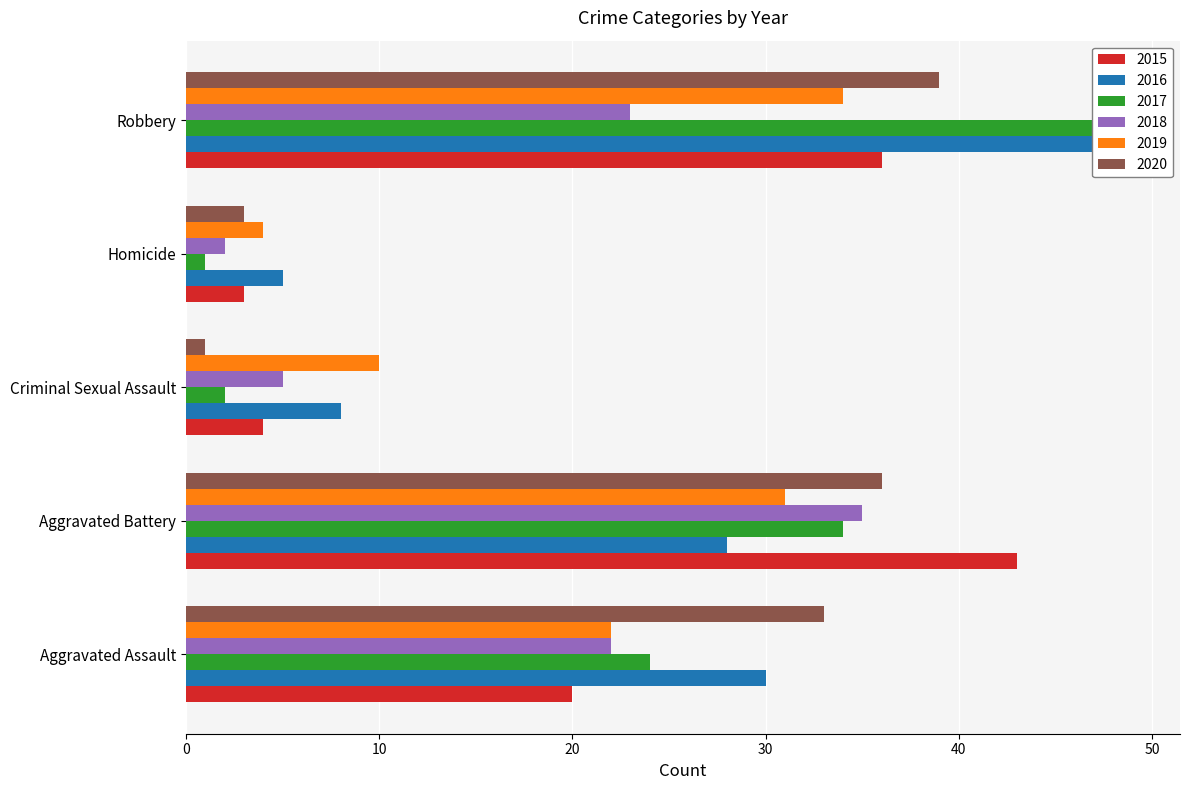

Read the 2016 value at Aggravated Assault, to the nearest 10.

30